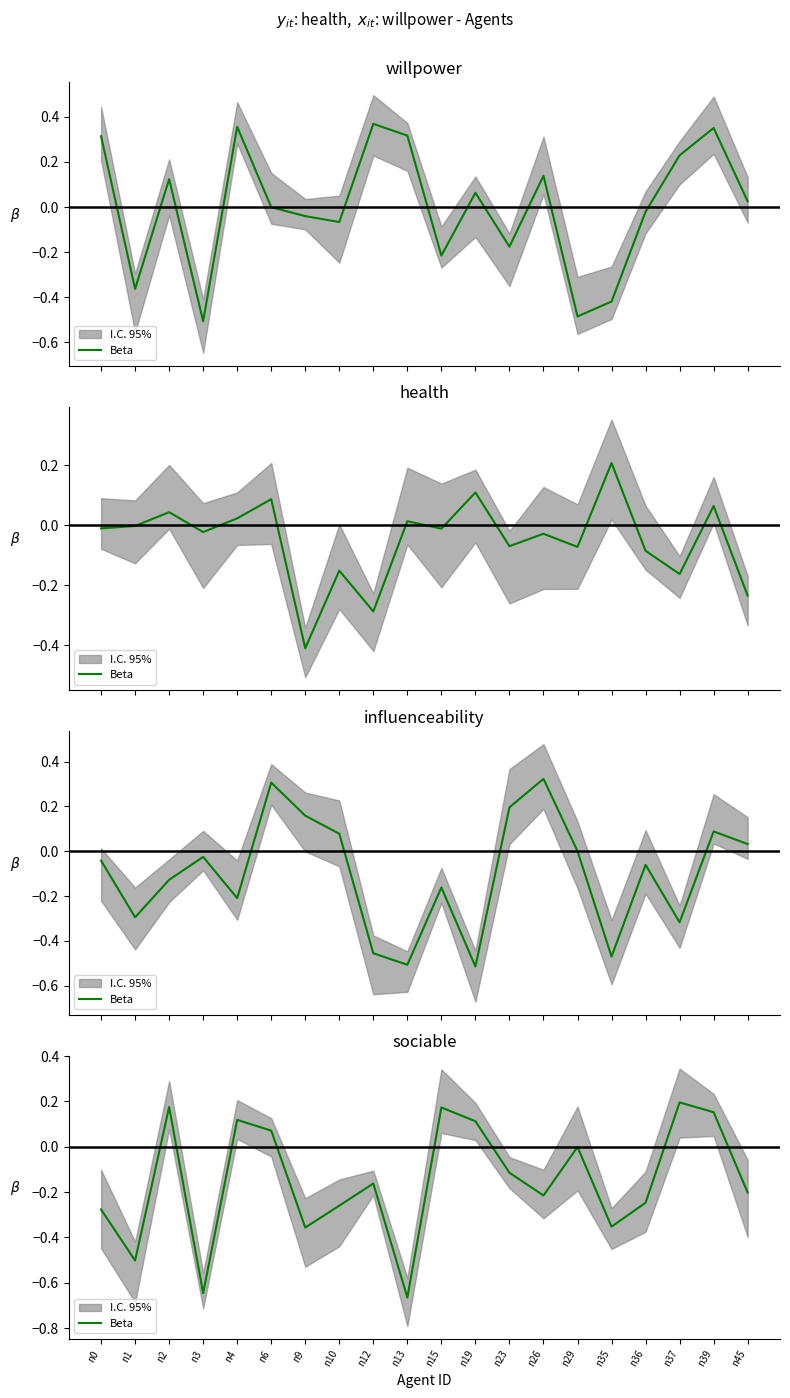

How many points are lower than both their immediate neighbors (excluding endpoints)?

6